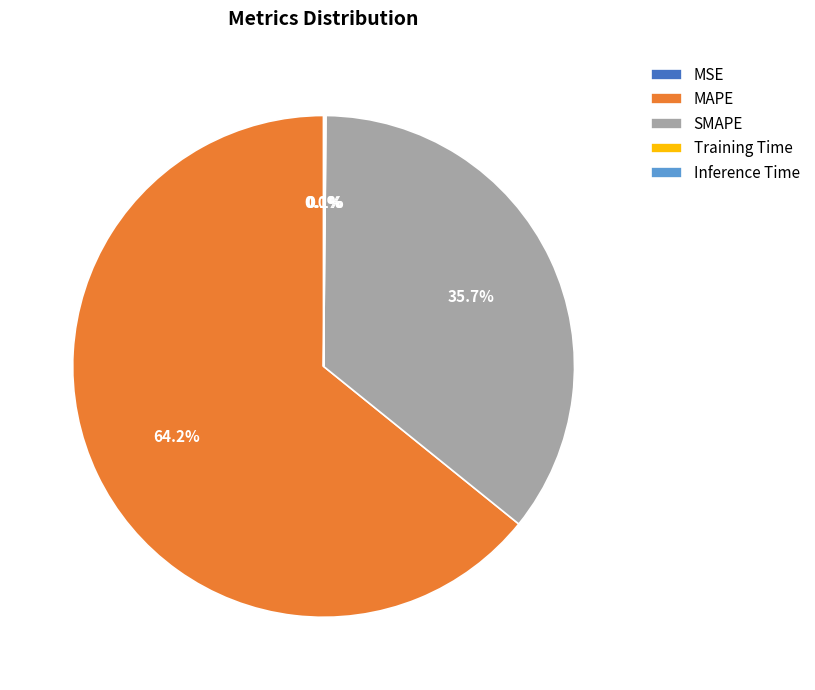

Is the sum of SMAPE and MAPE greater than half?

Yes